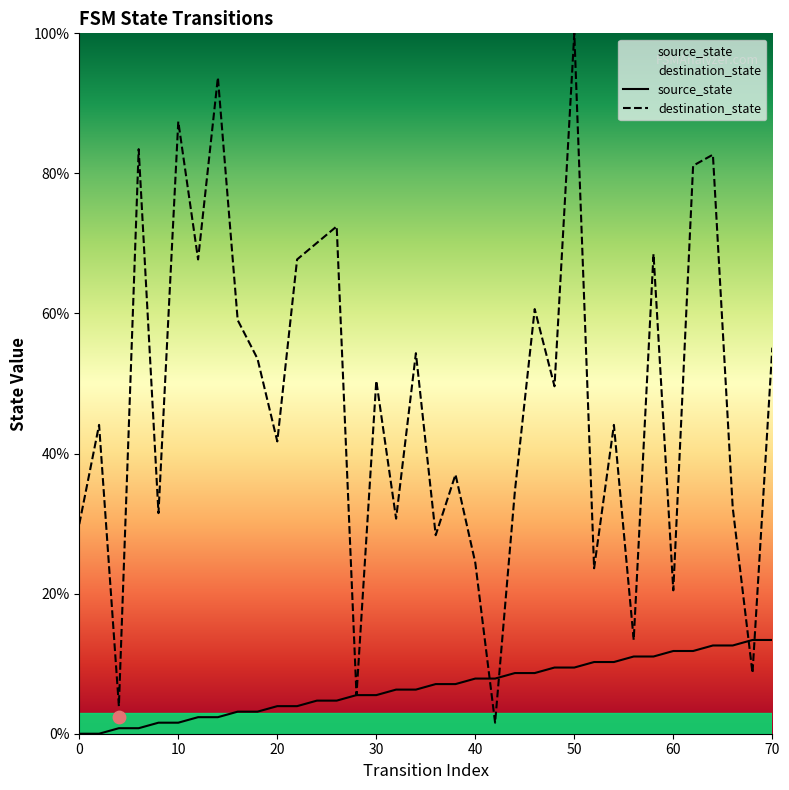

Which series has the largest total across all categories?

destination_state